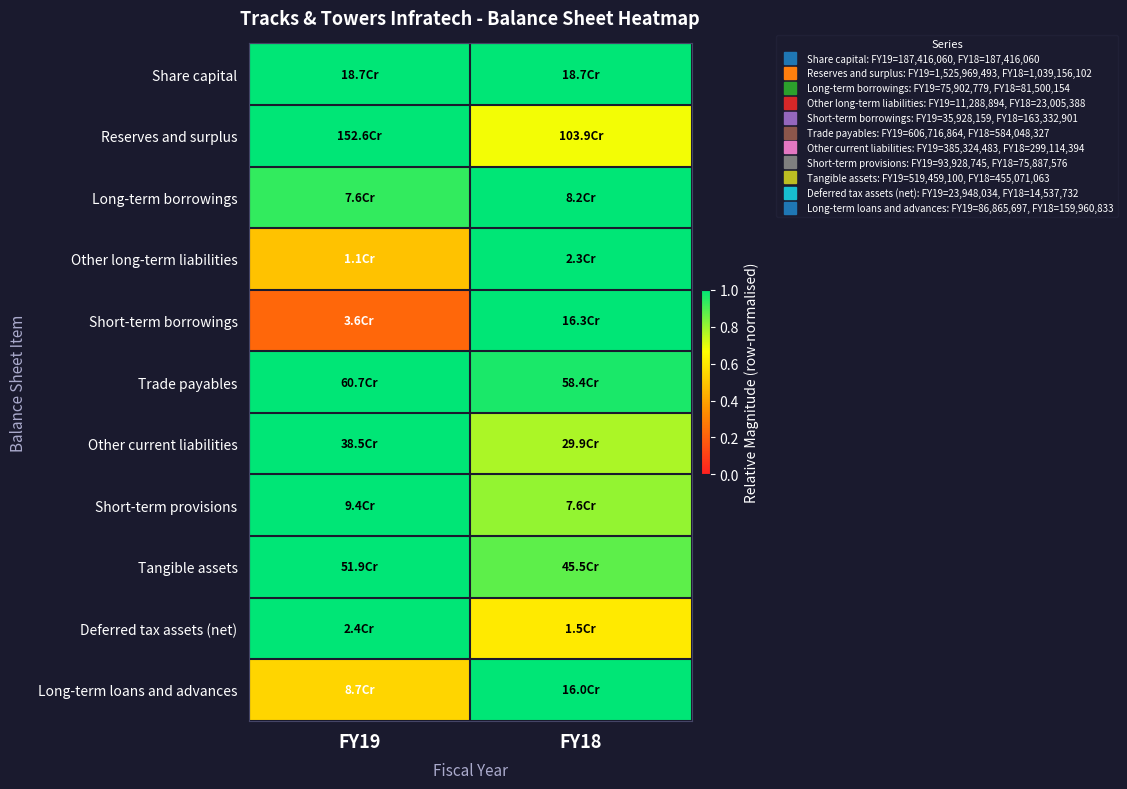

Reading left to right, what are all the values shown in this chart?

Share capital: FY19=1.0	FY18=1.0
Reserves and surplus: FY19=1.0	FY18=0.7
Long-term borrowings: FY19=0.9	FY18=1.0
Other long-term liabilities: FY19=0.5	FY18=1.0
Short-term borrowings: FY19=0.2	FY18=1.0
Trade payables: FY19=1.0	FY18=1.0
Other current liabilities: FY19=1.0	FY18=0.8
Short-term provisions: FY19=1.0	FY18=0.8
Tangible assets: FY19=1.0	FY18=0.9
Deferred tax assets (net): FY19=1.0	FY18=0.6
Long-term loans and advances: FY19=0.5	FY18=1.0